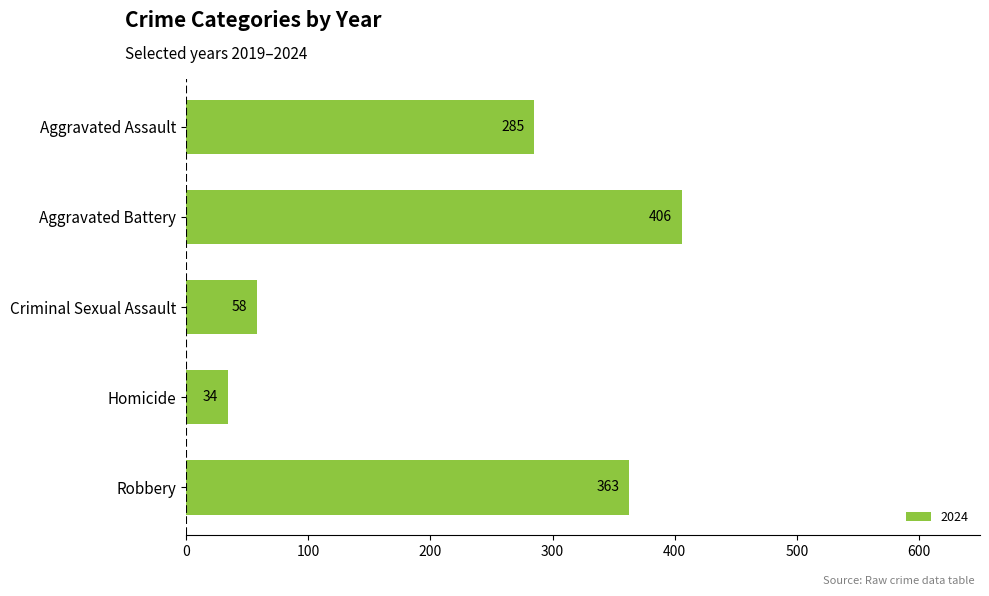

Reading top to bottom, extract all data points from this chart.

Aggravated Assault=285	Aggravated Battery=406	Criminal Sexual Assault=58	Homicide=34	Robbery=363